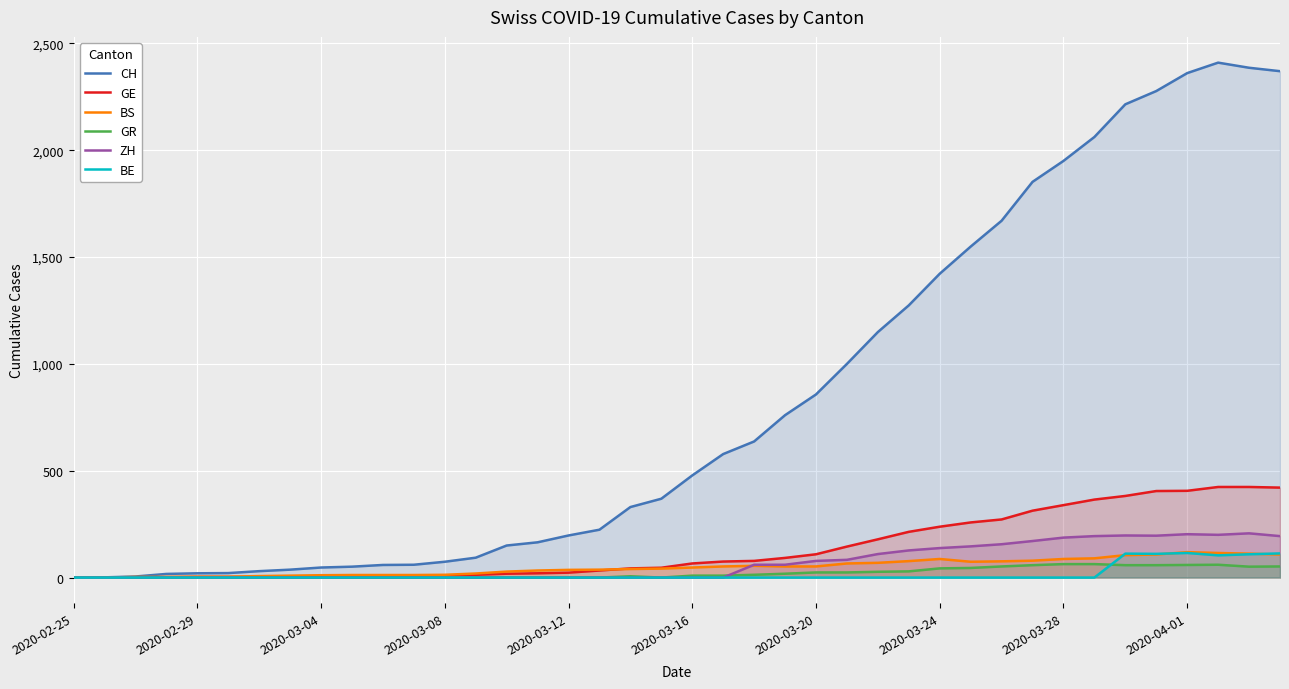

Which series has the widest spread of values?

CH